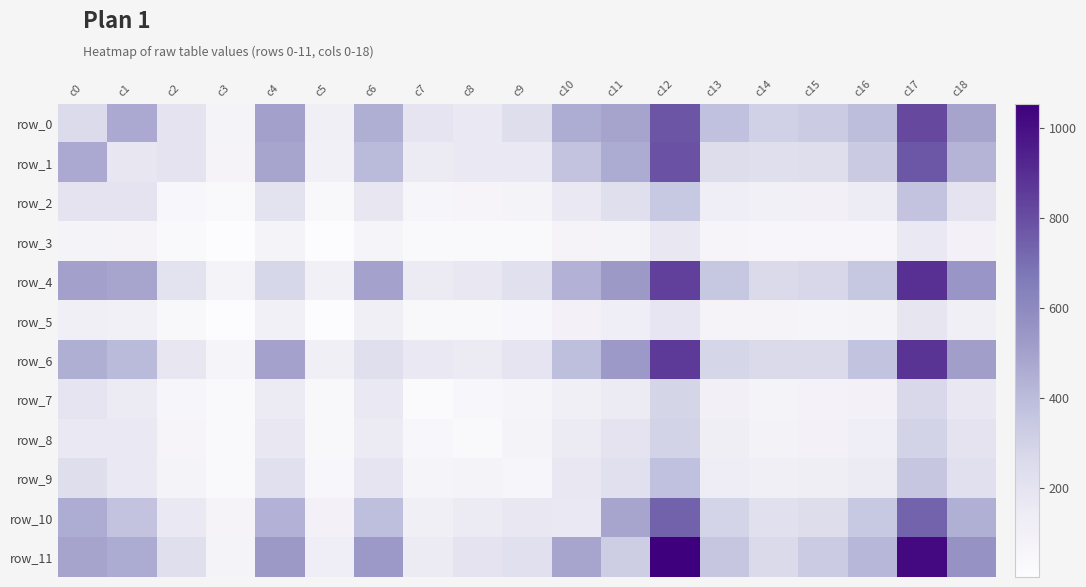

Between c13 and c15, which series saw the biggest shift?

row_4